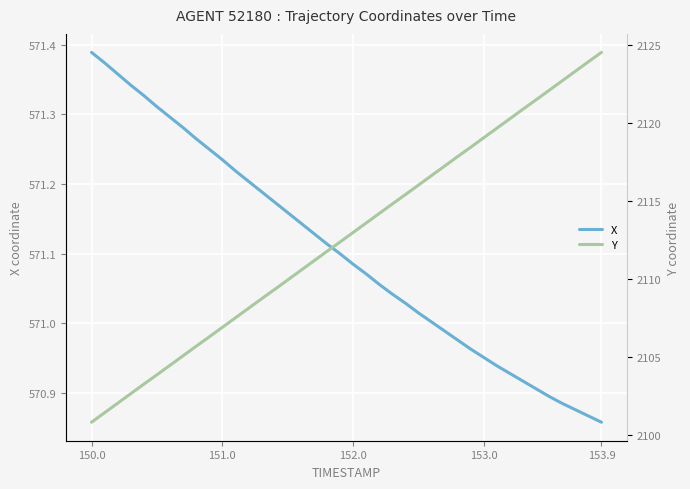

What is the label of the 40th point from the right?

150.0